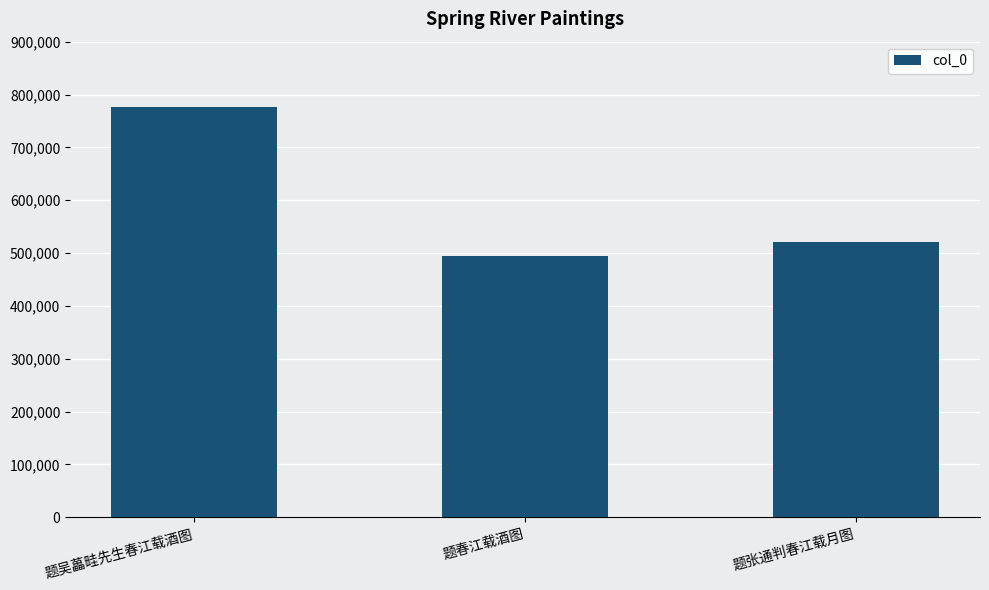

List the labels in order of value, largest first.

题吴藟畦先生春江载酒图, 题张通判春江载月图, 题春江载酒图